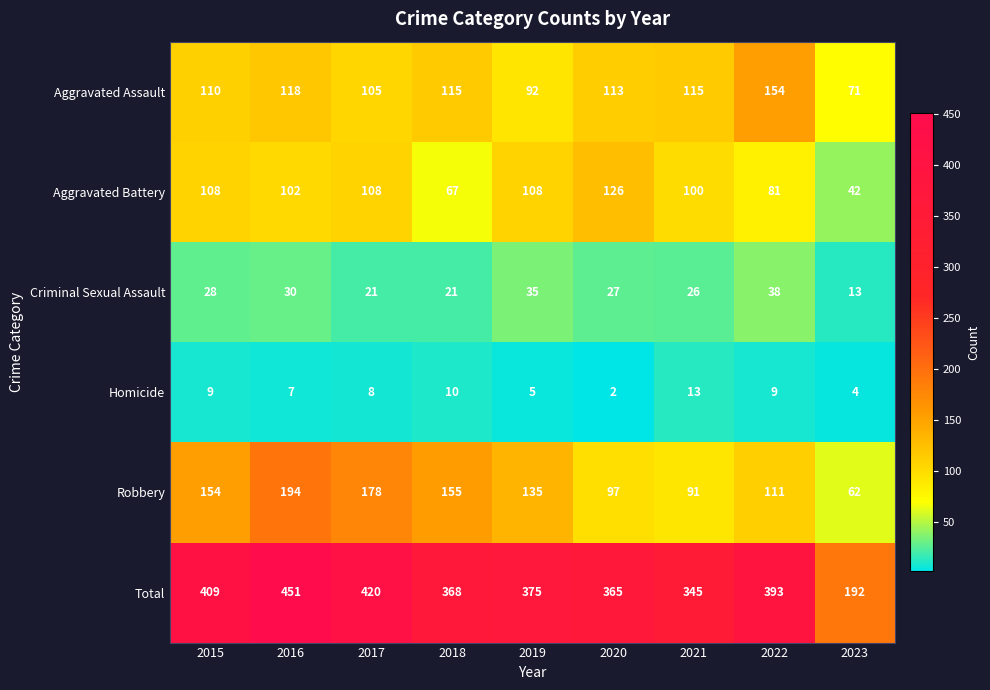

Which series changed the most between 2021 and 2022?

Total